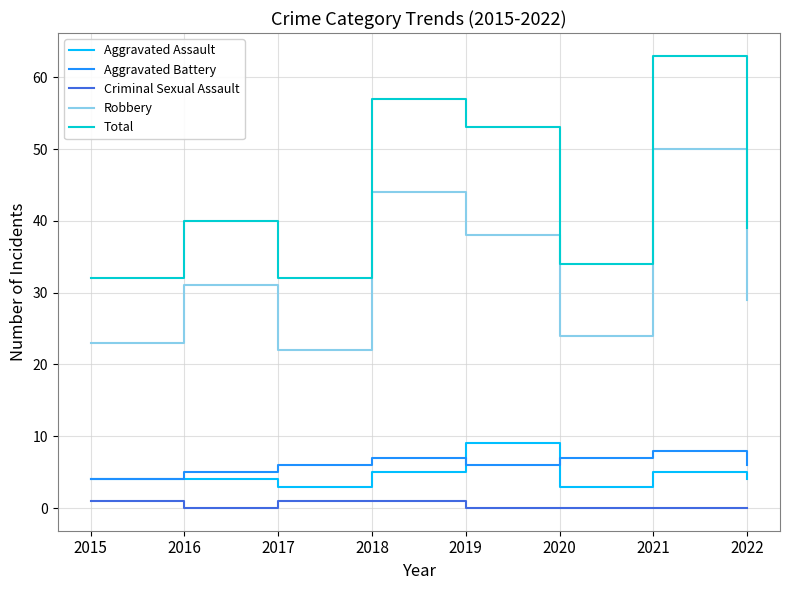

Rank the series at 2016 from lowest to highest value.

Criminal Sexual Assault, Aggravated Assault, Aggravated Battery, Robbery, Total